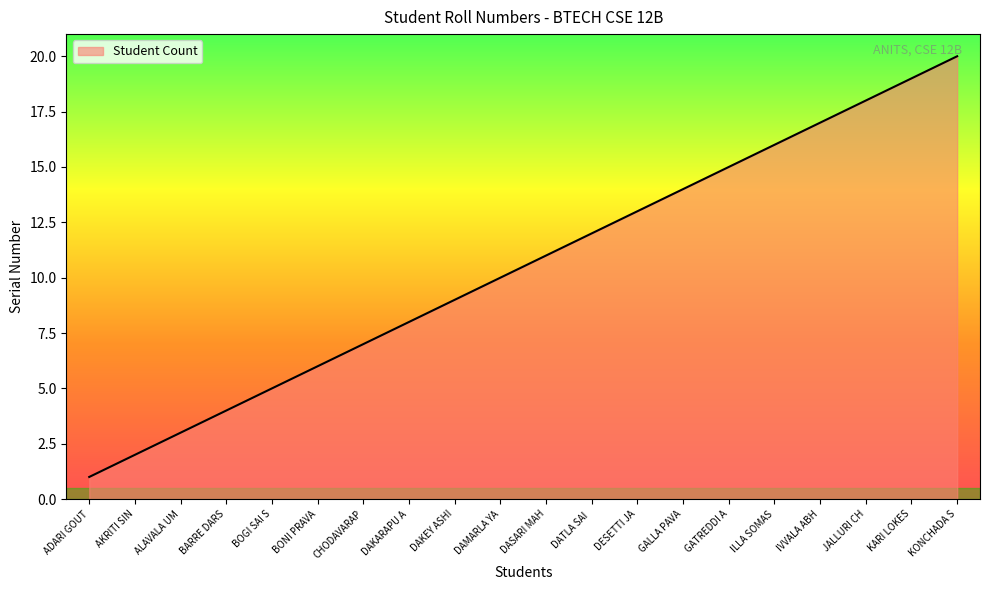

What is the ratio of the value at BOGI SAI S to the value at ILLA SOMAS?

0.3